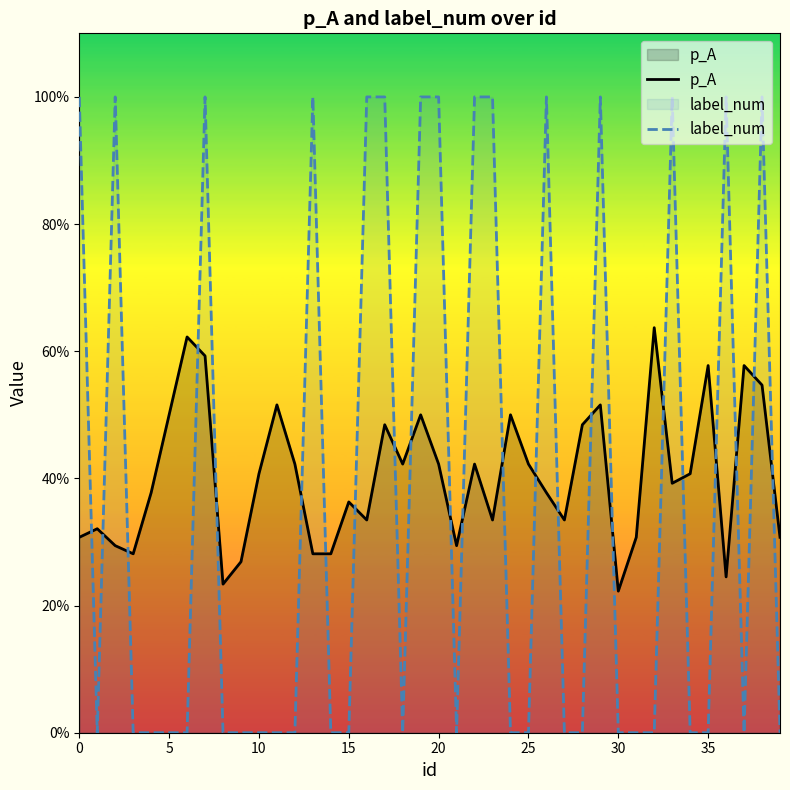

Does the chart have visible grid lines?

No